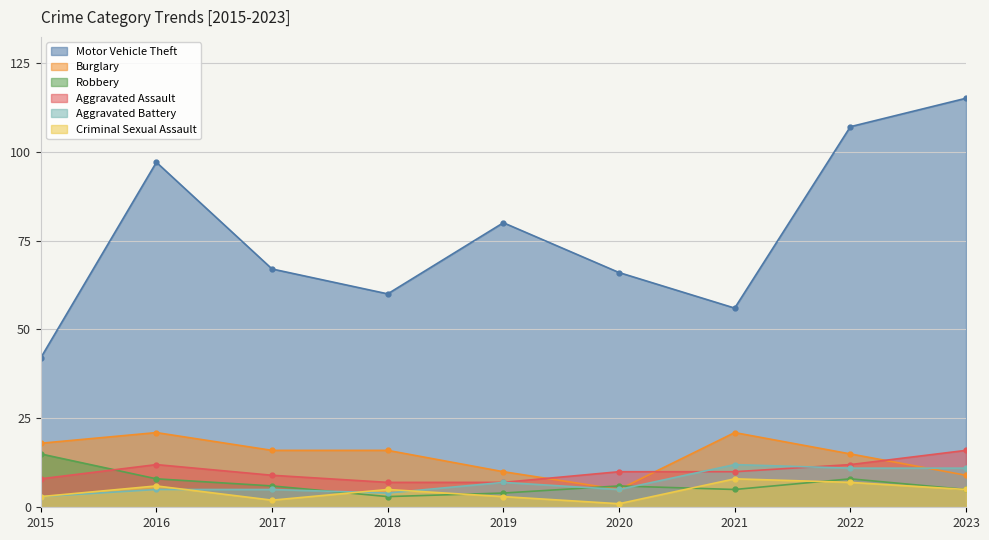

Which series ends up on top after the final intersection of Burglary and Aggravated Assault?

Aggravated Assault